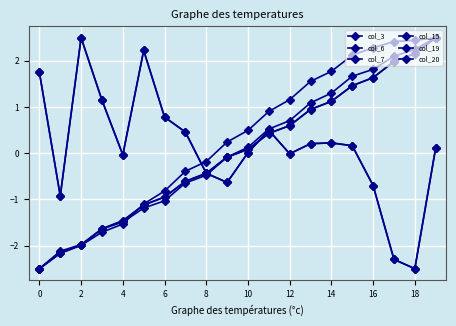

Does the chart have visible grid lines?

Yes